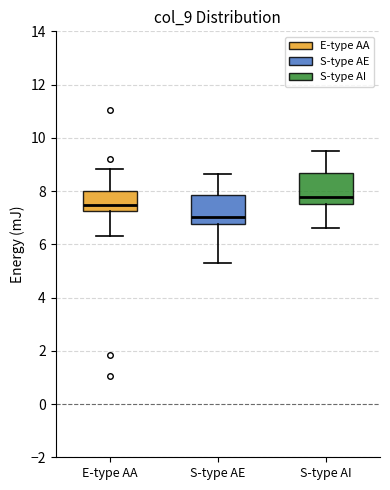

Which box has the highest median line?

S-type AI